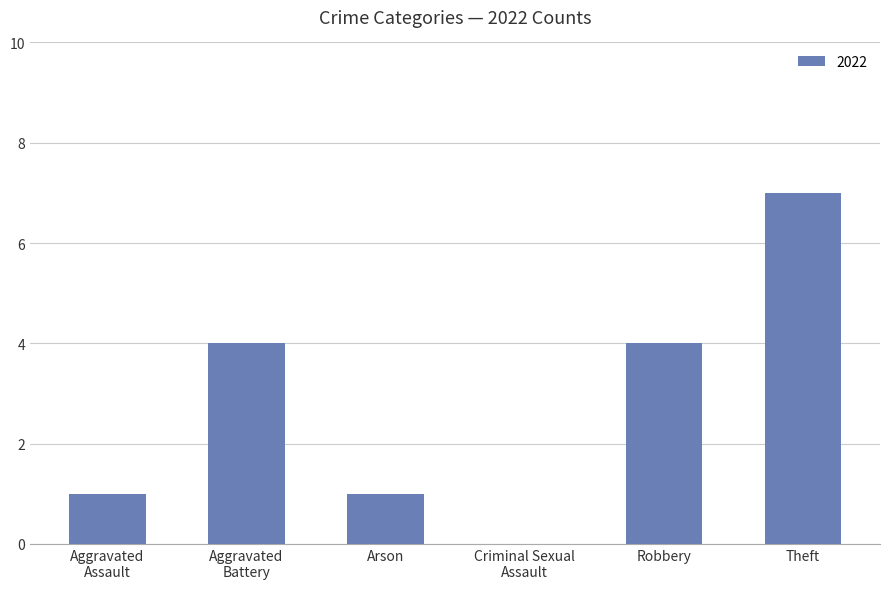

What is the maximum value shown in the chart?

7